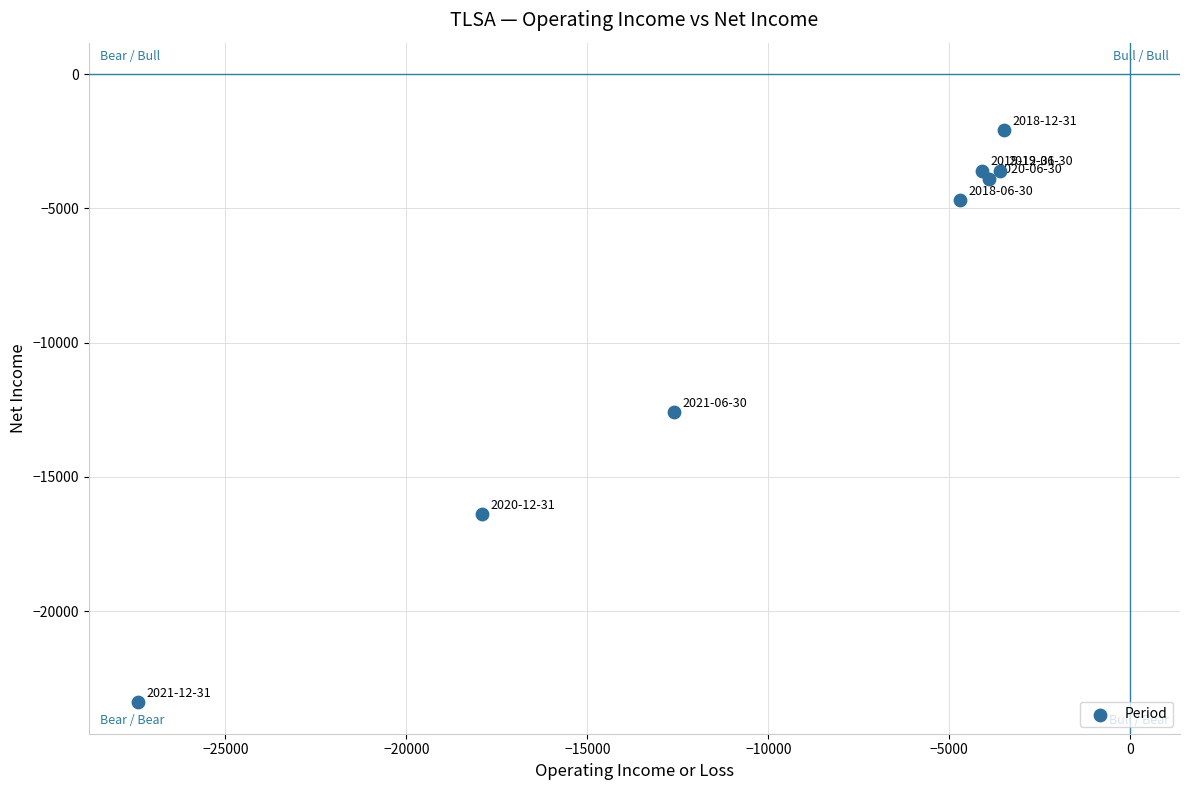

What is the range of X values (max minus min)?

23900